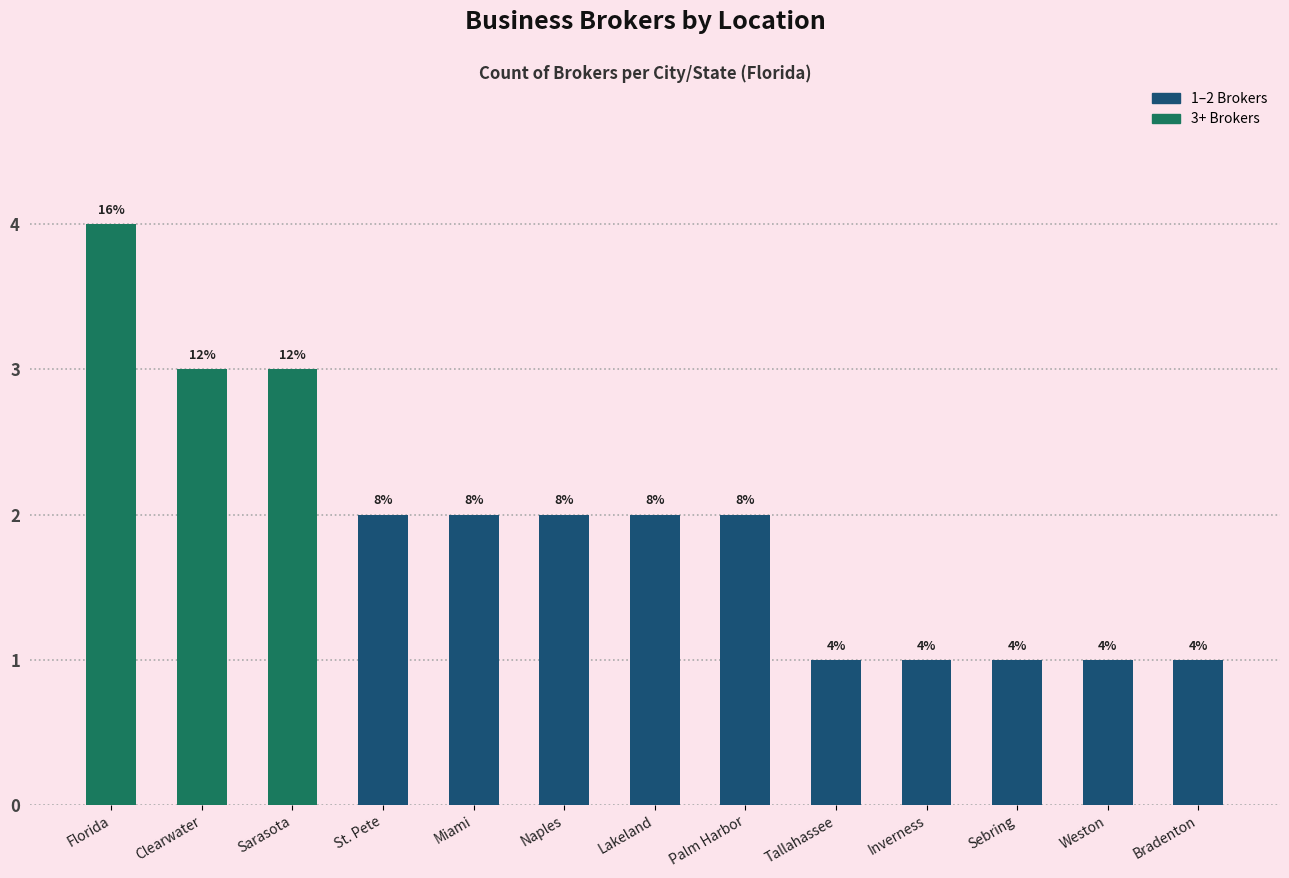

Are the bars horizontal?

No